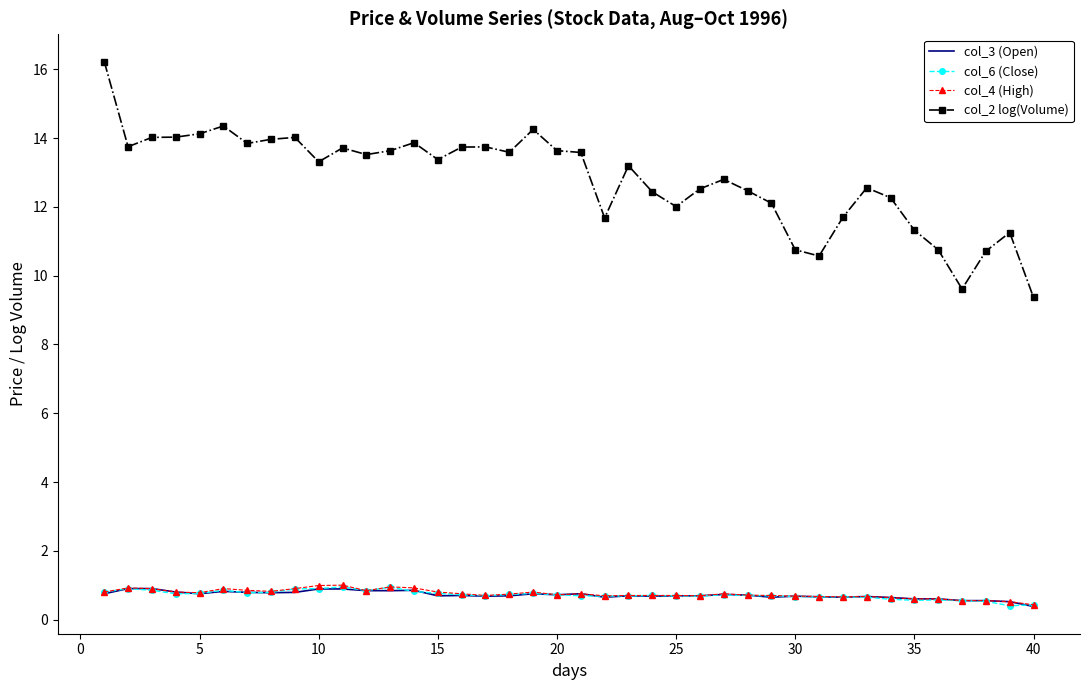

What is the highest value of the col_4 (High) series?

1.0